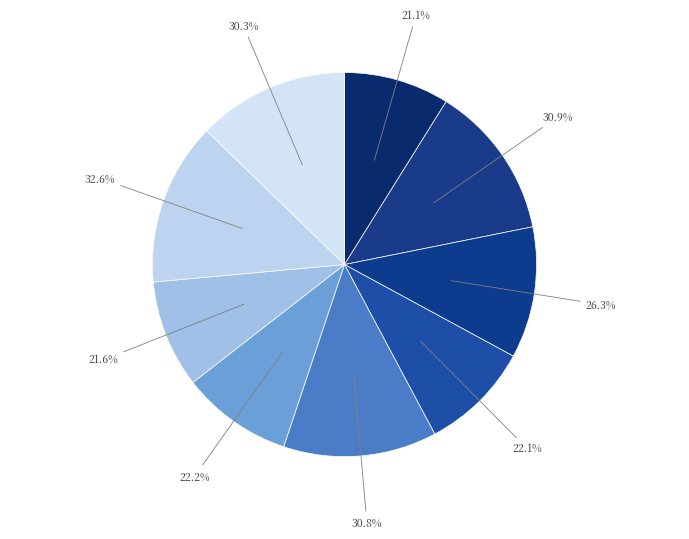

To the nearest percent, what is the average slice percentage?

11%